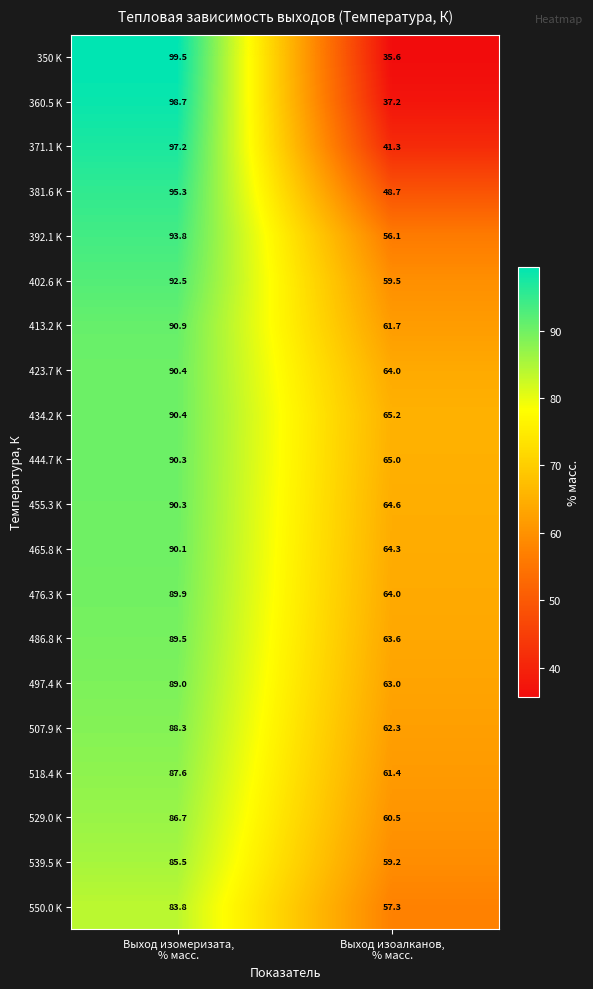

Which series has the widest spread of values?

350 K